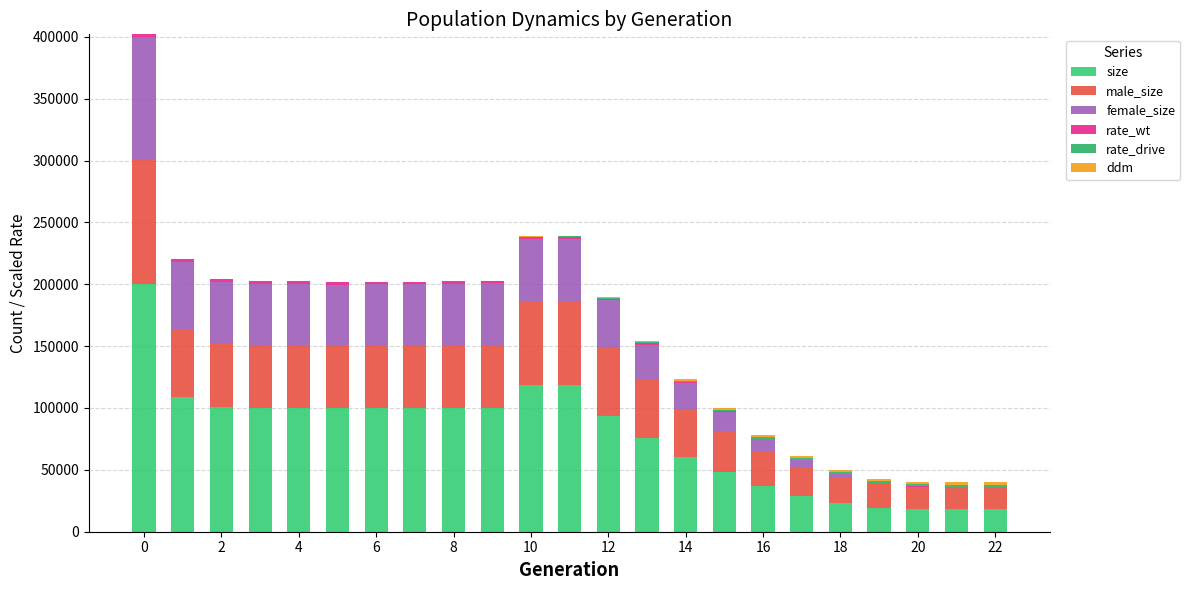

Does the chart contain stacked bars?

Yes